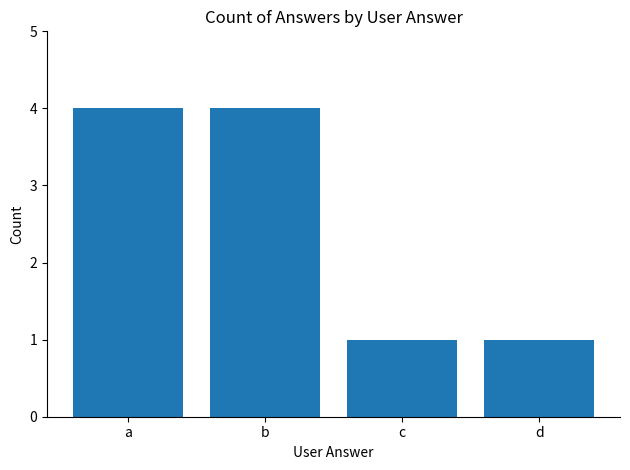

The value at d is 0. True or false?

False